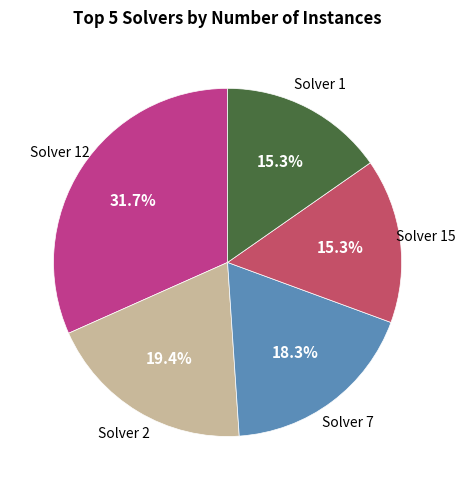

To the nearest percent, what is the average slice percentage?

20%